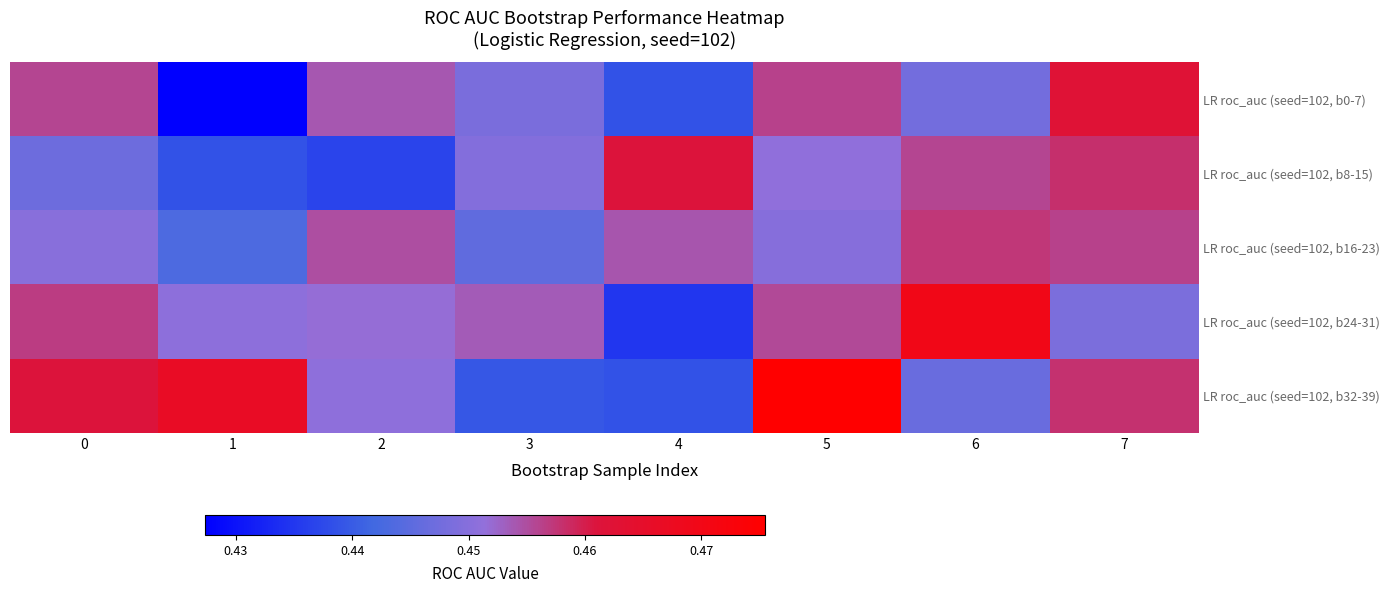

Rank the series by their maximum value, from lowest to highest.

LR roc_auc (seed=102, b16-23), LR roc_auc (seed=102, b8-15), LR roc_auc (seed=102, b0-7), LR roc_auc (seed=102, b24-31), LR roc_auc (seed=102, b32-39)